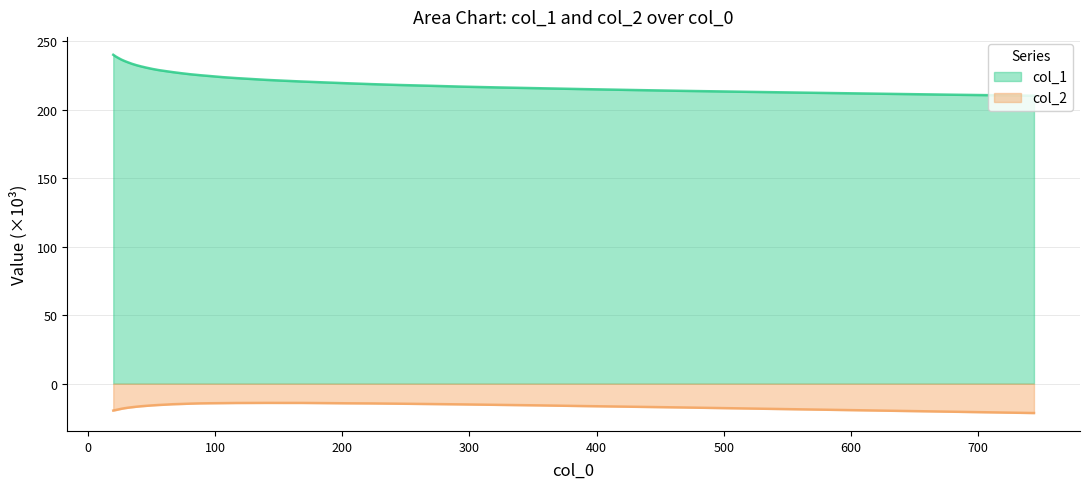

How many lines are shown in the chart?

2